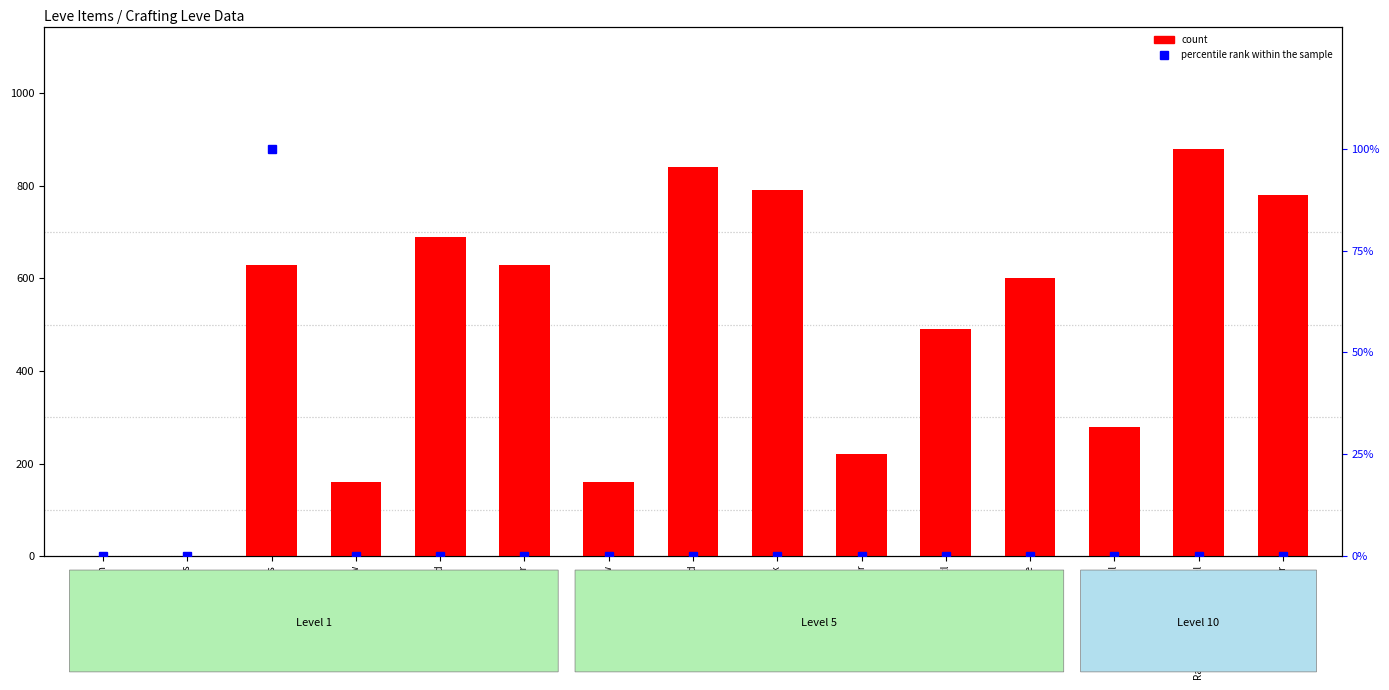

What are all the series names shown in the legend?

count, percentile rank within the sample